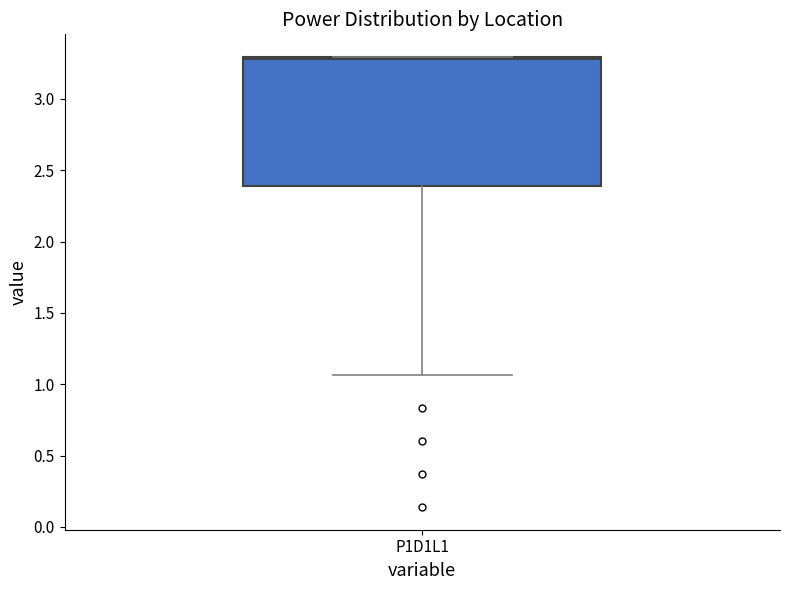

Where is the lower edge of the box for P1D1L1 on the y-axis? The values are not printed on the chart, so give them approximately, as read against the axis.

2.40